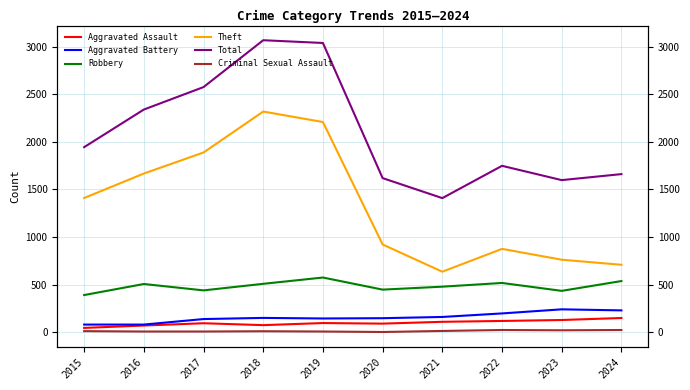

Reading left to right, transcribe all the data shown in this chart.

Aggravated Assault: 46	71	95	75	97	91	110	119	129	150
Aggravated Battery: 81	81	139	151	145	148	161	198	241	230
Robbery: 391	507	440	509	575	448	479	518	435	538
Theft: 1410	1667	1888	2318	2208	922	636	876	762	709
Total: 1944	2339	2575	3067	3038	1619	1409	1748	1598	1661
Criminal Sexual Assault: 12	8	8	11	8	3	14	24	21	24